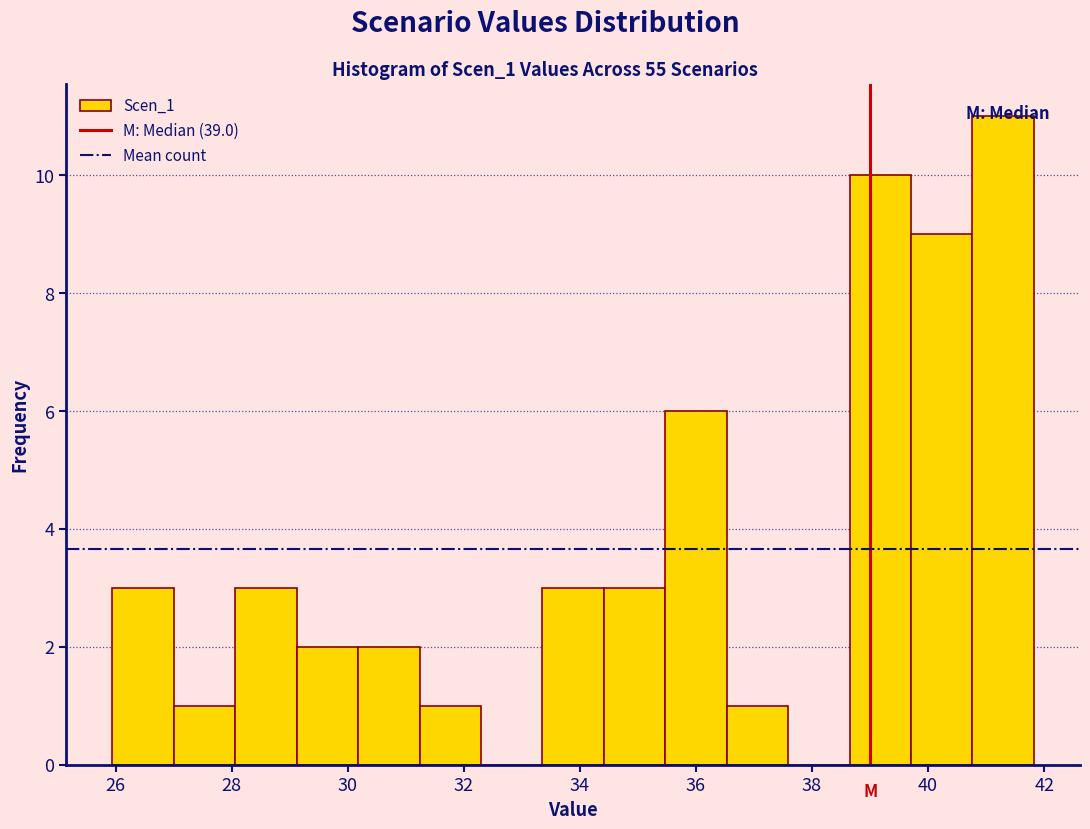

Which range on the x-axis has the tallest bar?

40.8 to 41.8